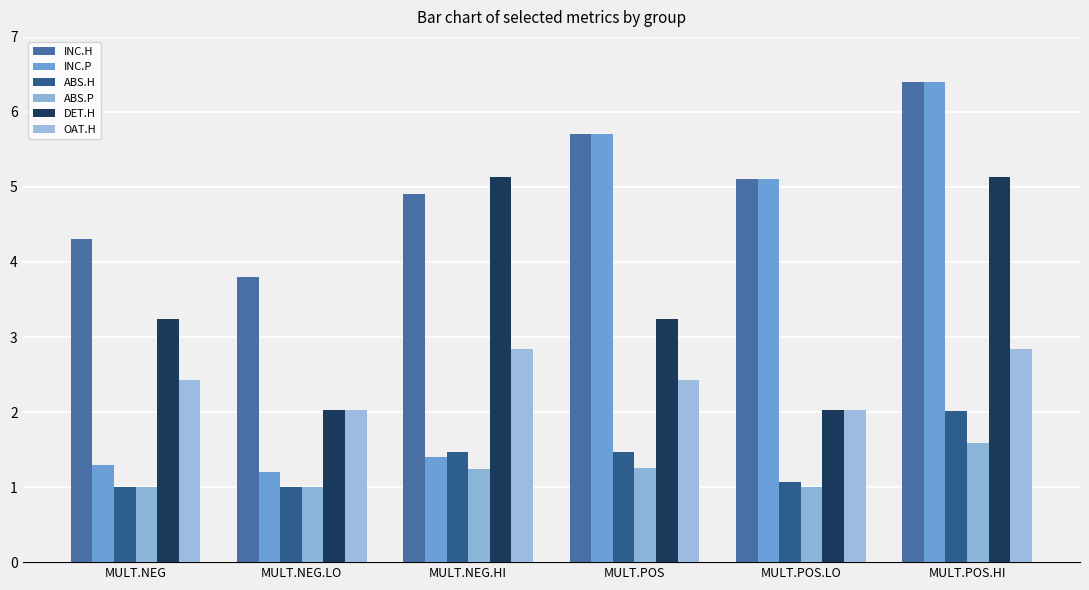

The INC.P series shows 1.4 at MULT.NEG.HI. True or false?

True